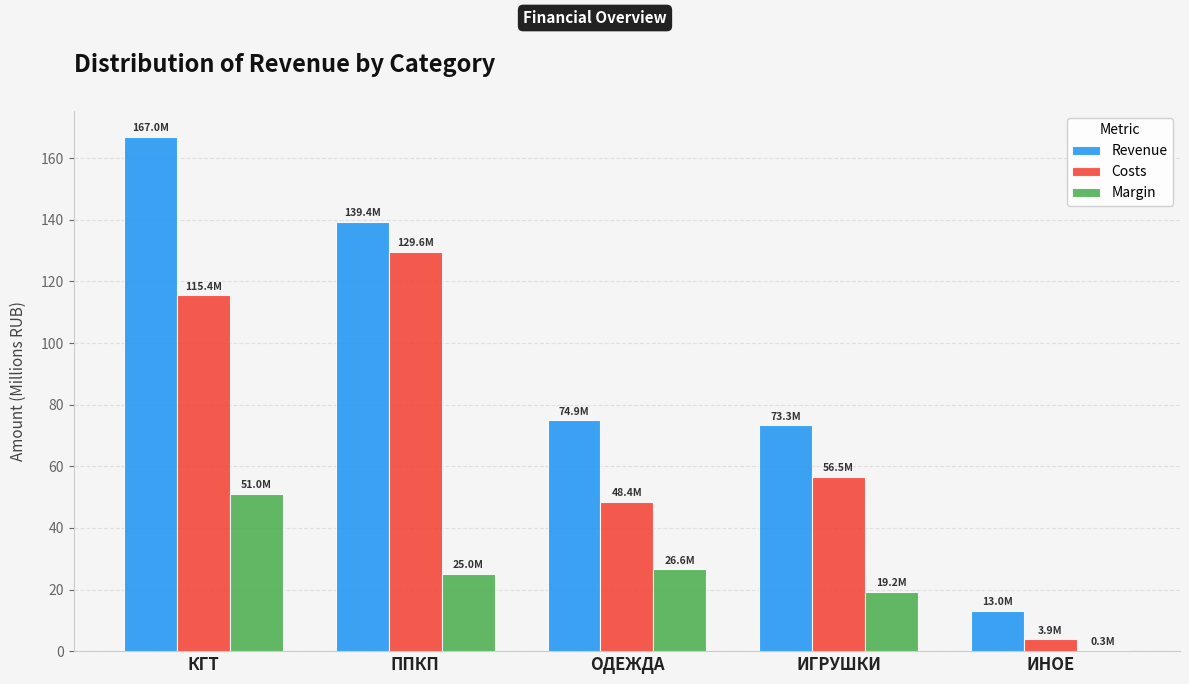

The Costs series shows 30.1 at ОДЕЖДА. True or false?

False